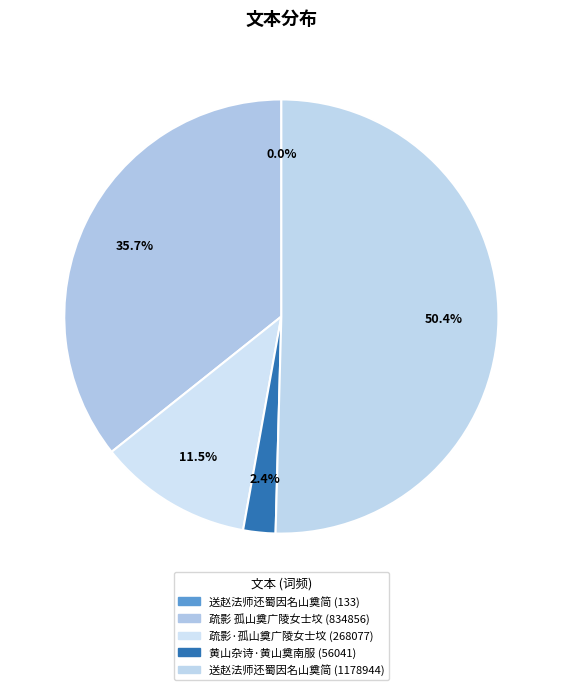

What percentage is NOT represented by 黄山杂诗·黄山奠南服 (56041)?

97.6%